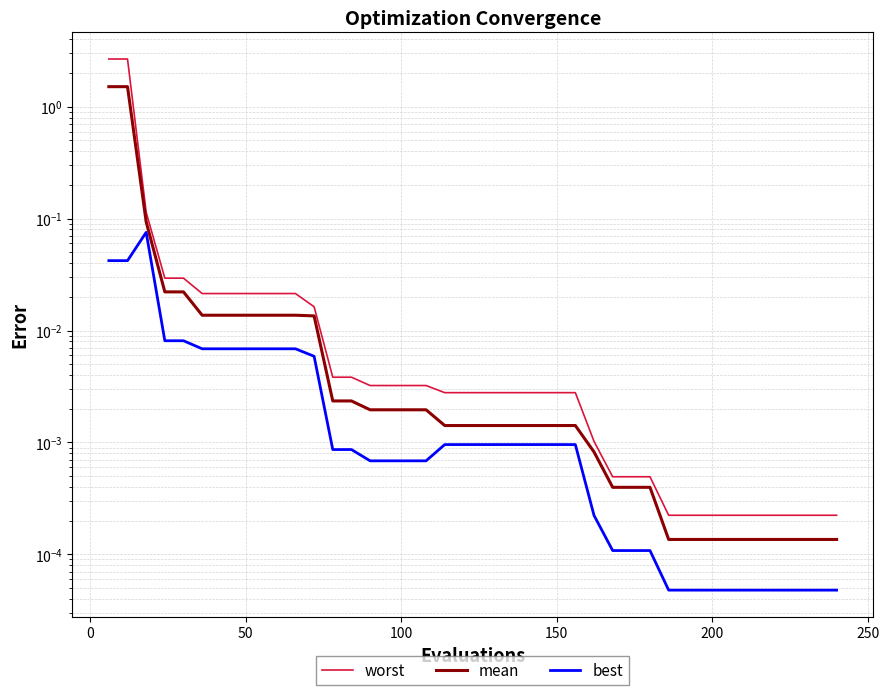

What is the difference between the maximum and minimum values in the best series?

0.1